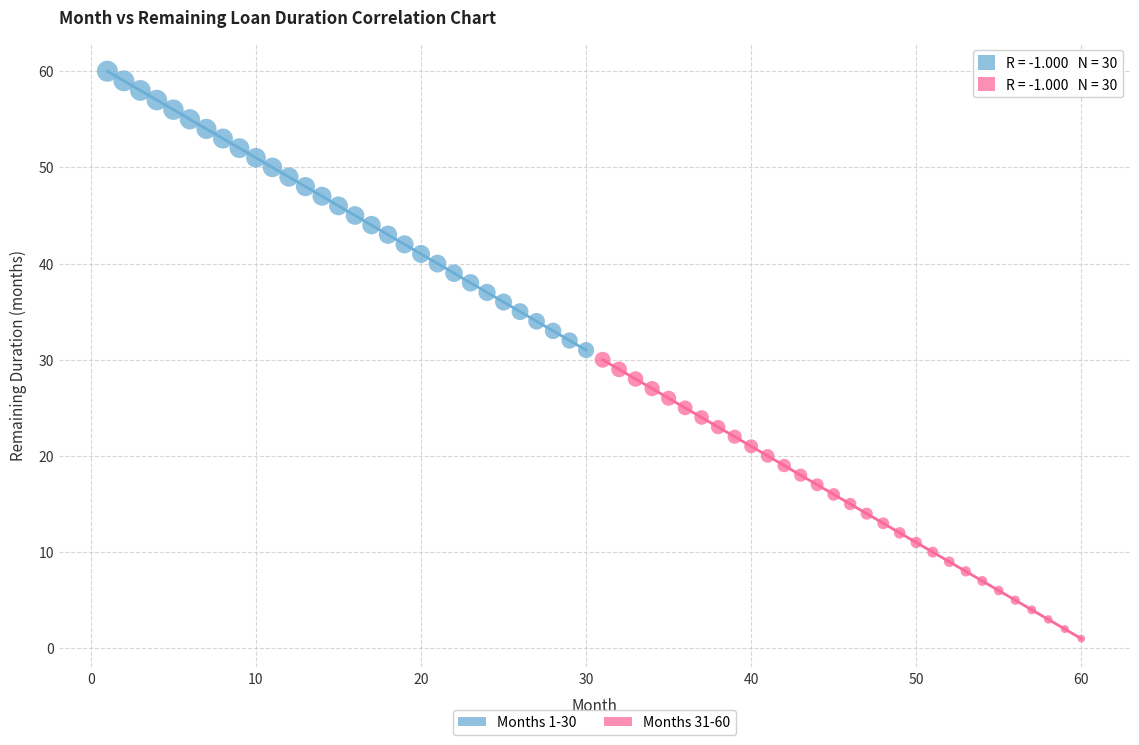

Which series reaches the minimum Y coordinate?

Months 31-60